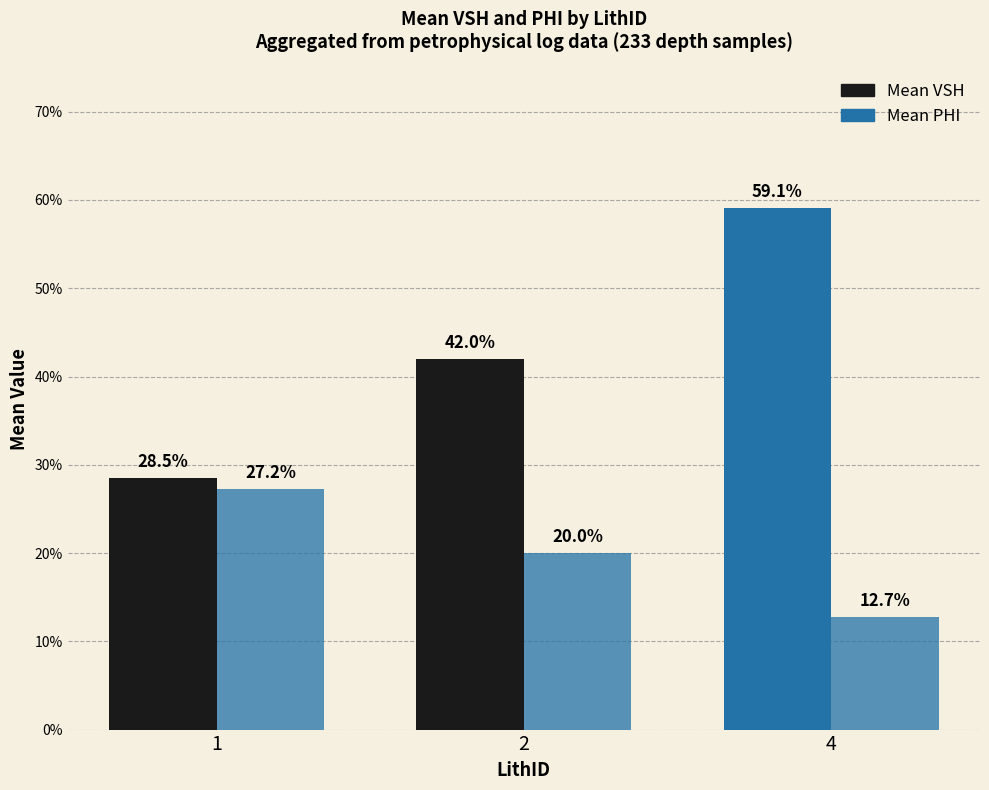

Are the bars horizontal?

No